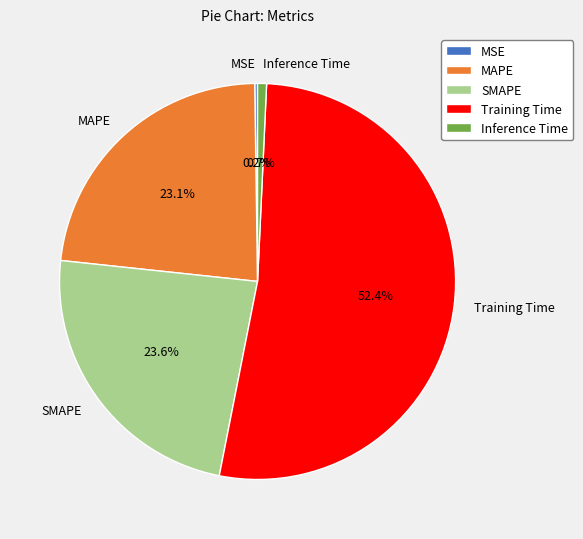

Is it true that Inference Time is 11% of the pie?

False